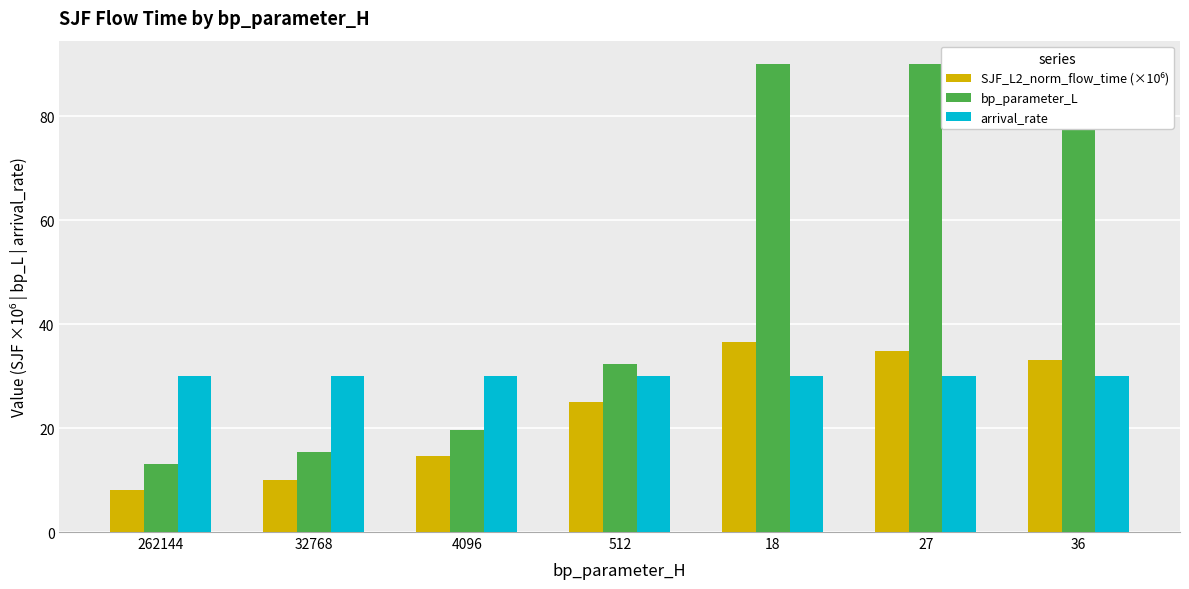

What is the label of the 4th bar from the left?

512